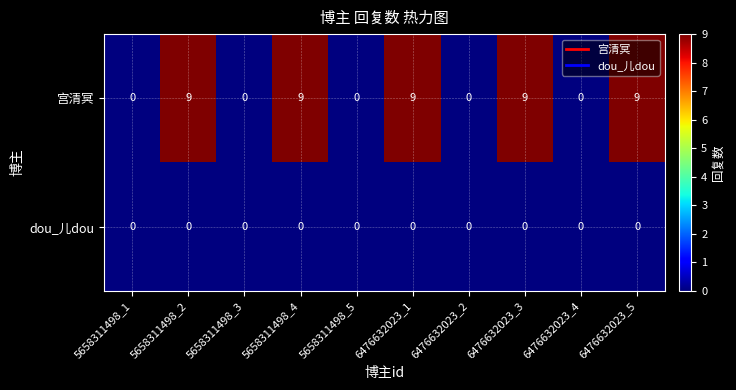

Reading left to right, what are all the values shown in this chart?

宫清冥: 0	9	0	9	0	9	0	9	0	9
dou_儿dou: 0	0	0	0	0	0	0	0	0	0